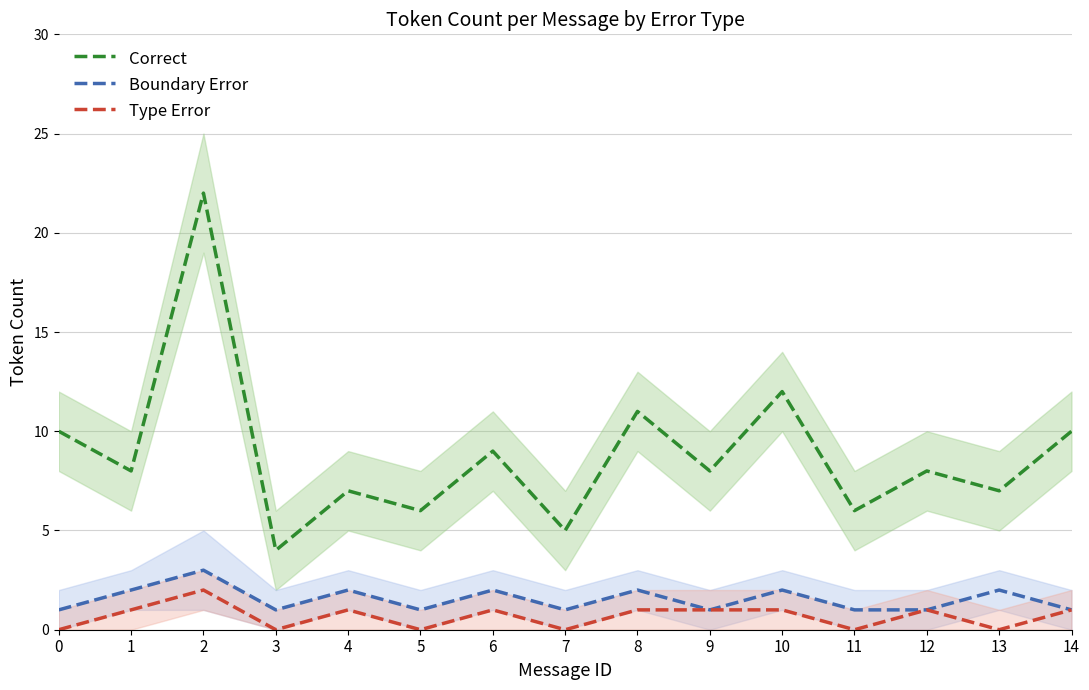

What are all the series names shown in the legend?

Correct, Boundary Error, Type Error